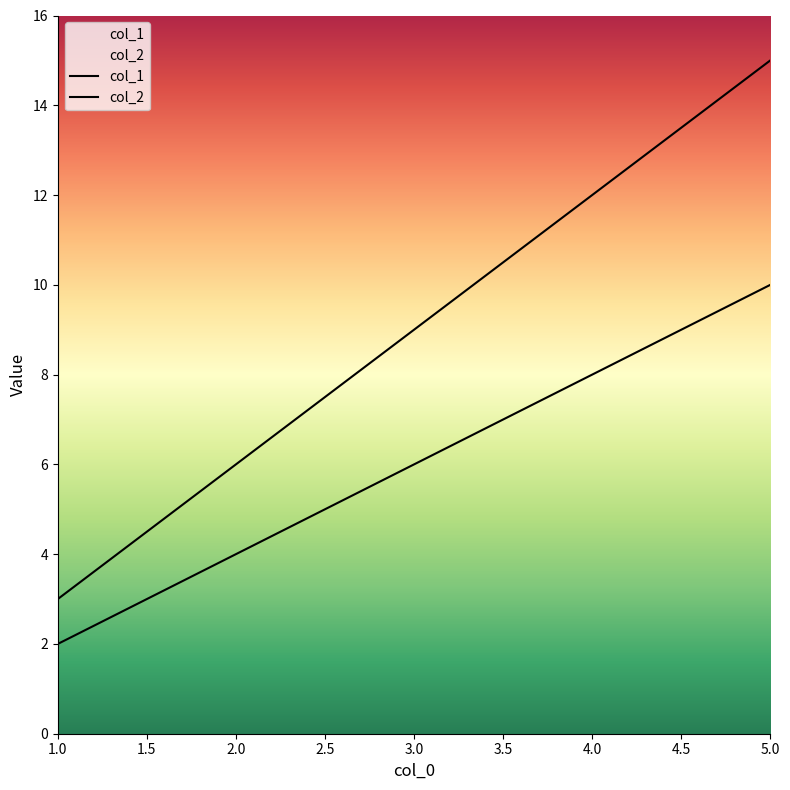

What is the greatest value displayed?

15